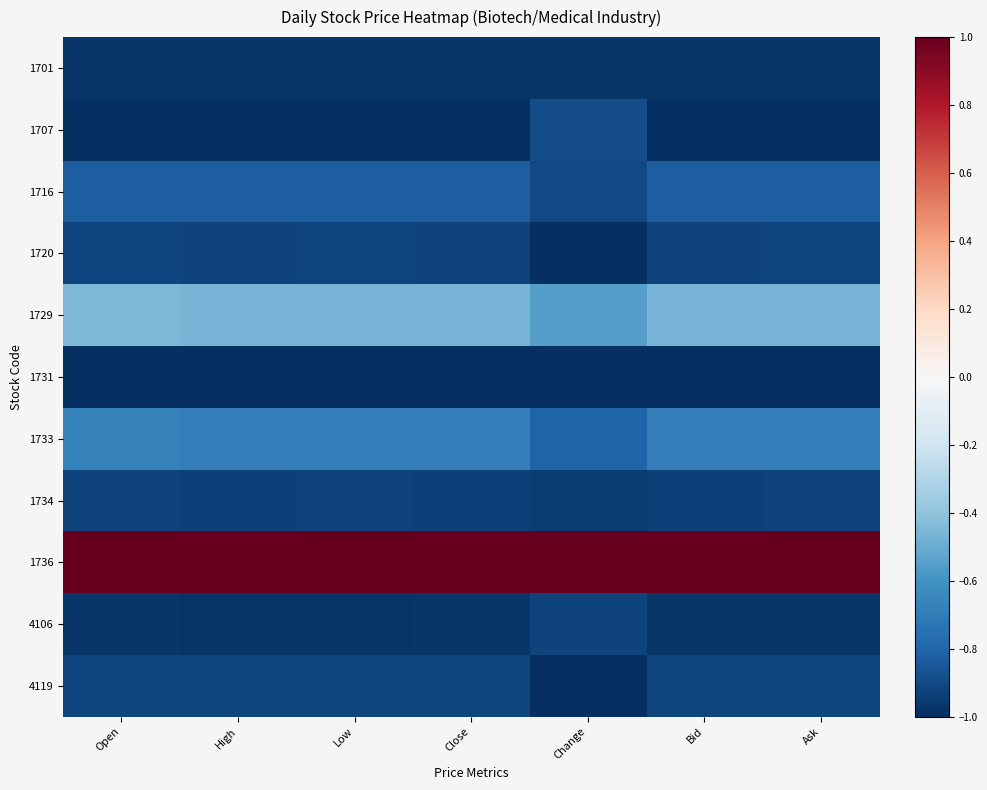

Reading left to right, transcribe all the data shown in this chart.

1701: Open=-1.0	High=-1.0	Low=-1.0	Close=-1.0	Change=-1.0	Bid=-1.0	Ask=-1.0
1707: Open=-1.0	High=-1.0	Low=-1.0	Close=-1.0	Change=-0.9	Bid=-1.0	Ask=-1.0
1716: Open=-0.8	High=-0.8	Low=-0.8	Close=-0.8	Change=-0.9	Bid=-0.8	Ask=-0.8
1720: Open=-0.9	High=-0.9	Low=-0.9	Close=-0.9	Change=-1.0	Bid=-0.9	Ask=-0.9
1729: Open=-0.4	High=-0.5	Low=-0.5	Close=-0.5	Change=-0.6	Bid=-0.5	Ask=-0.5
1731: Open=-1.0	High=-1.0	Low=-1.0	Close=-1.0	Change=-1.0	Bid=-1.0	Ask=-1.0
1733: Open=-0.7	High=-0.7	Low=-0.7	Close=-0.7	Change=-0.8	Bid=-0.7	Ask=-0.7
1734: Open=-0.9	High=-0.9	Low=-0.9	Close=-0.9	Change=-0.9	Bid=-0.9	Ask=-0.9
1736: Open=1.0	High=1.0	Low=1.0	Close=1.0	Change=1.0	Bid=1.0	Ask=1.0
4106: Open=-1.0	High=-1.0	Low=-1.0	Close=-1.0	Change=-0.9	Bid=-1.0	Ask=-1.0
4119: Open=-0.9	High=-0.9	Low=-0.9	Close=-0.9	Change=-1.0	Bid=-0.9	Ask=-0.9